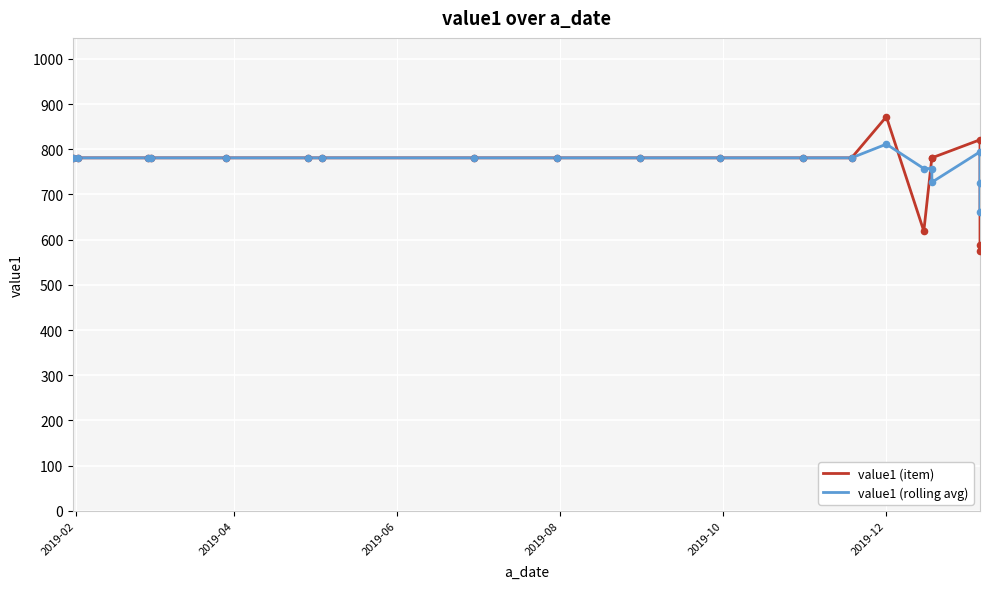

Is the value of value1 (rolling avg) at 2019-02 greater than the value of value1 (item) at 7?

No